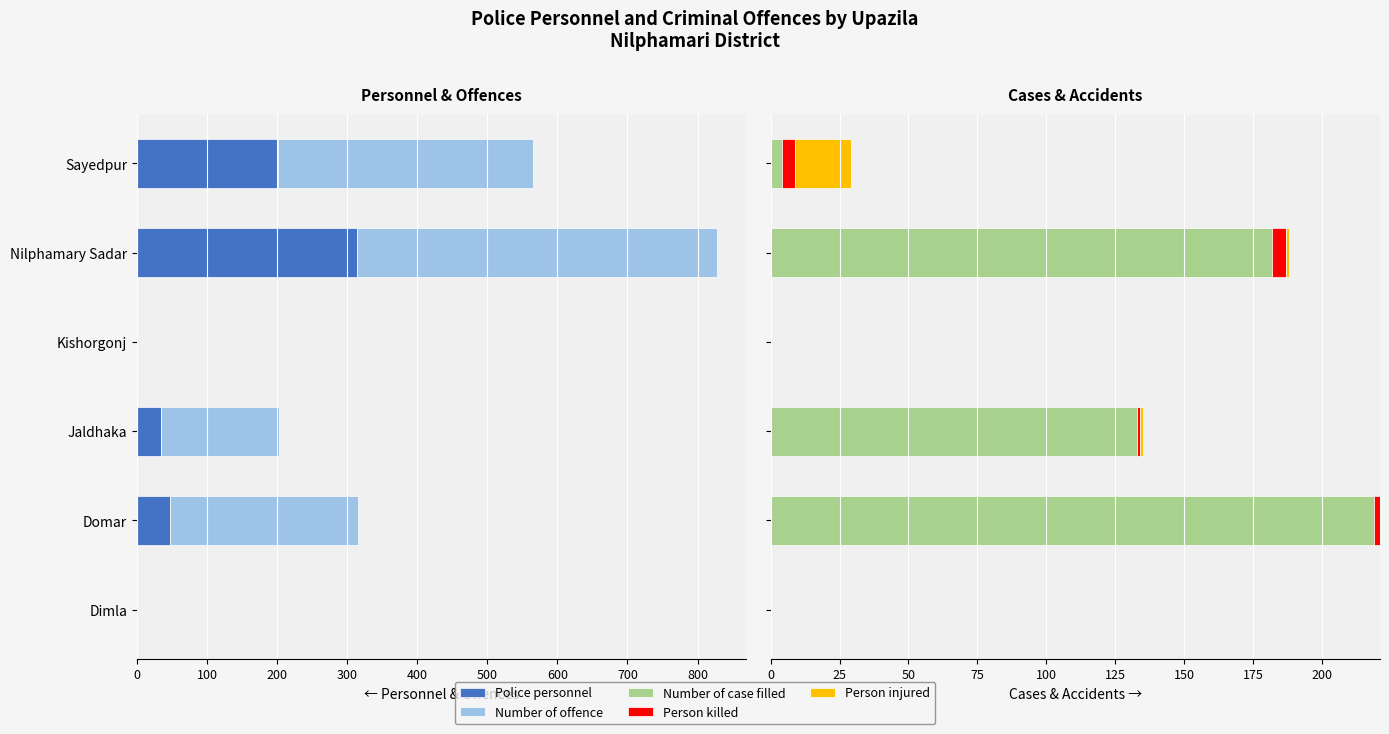

True or false: Person injured has a value of -9 at Kishorgonj.

False